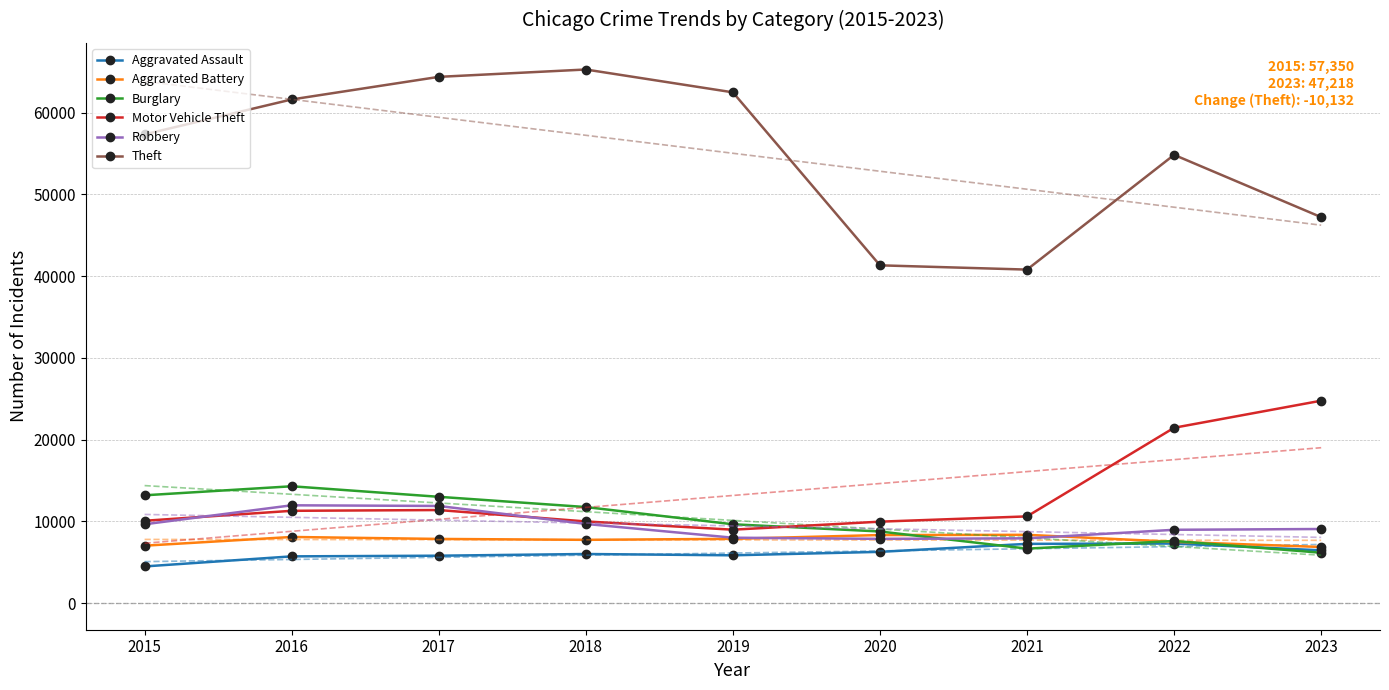

Where does the Robbery series first go above 9060?

2015